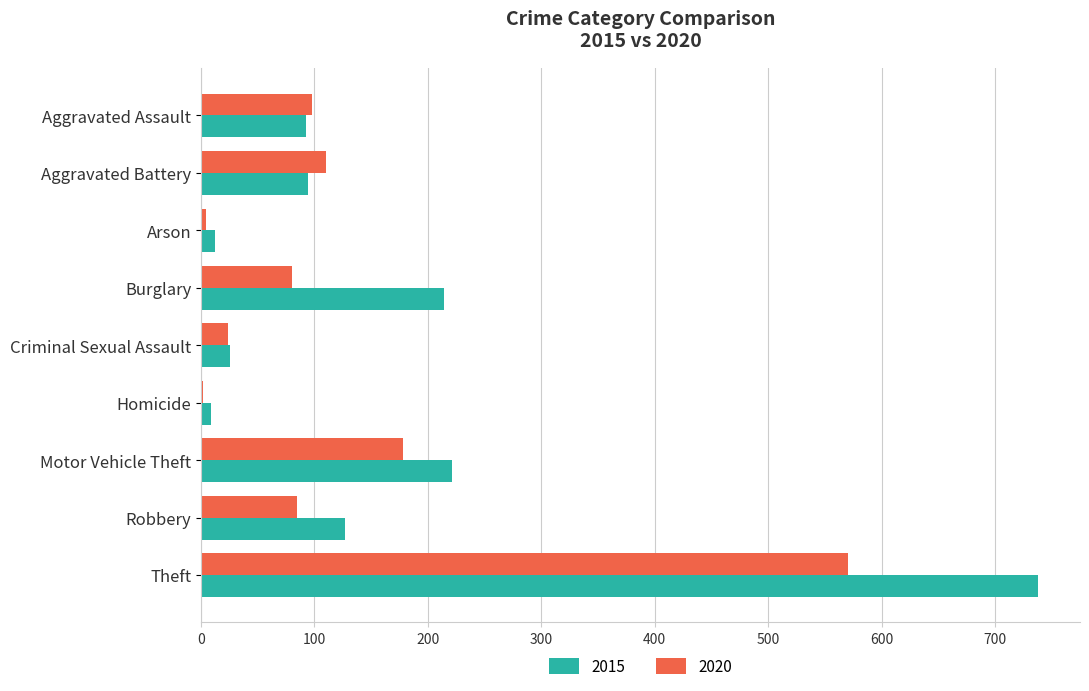

Which series changed the most between Burglary and Homicide?

2015